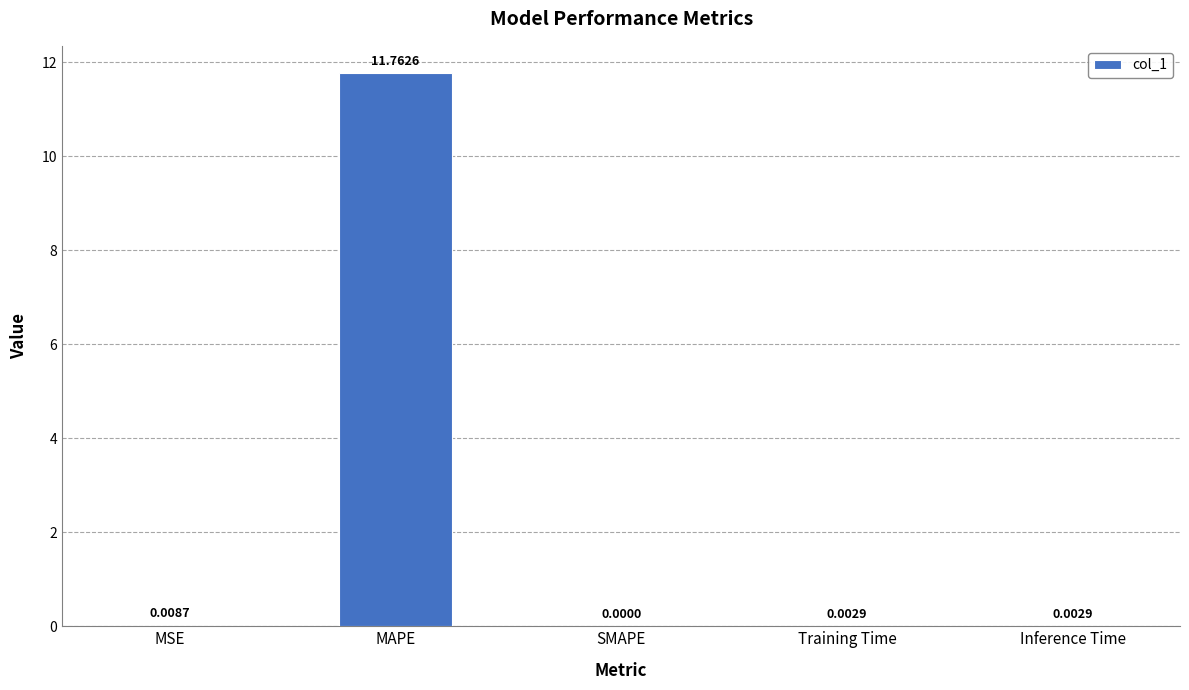

How many series are shown in this chart?

1